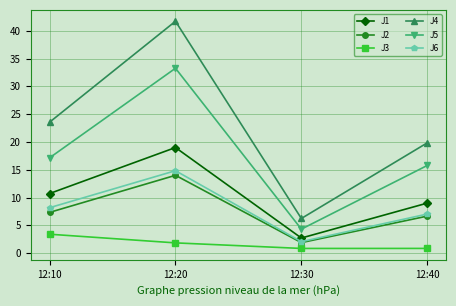

Is the value of J2 at 12:10 greater than the value of J4 at 12:20?

No